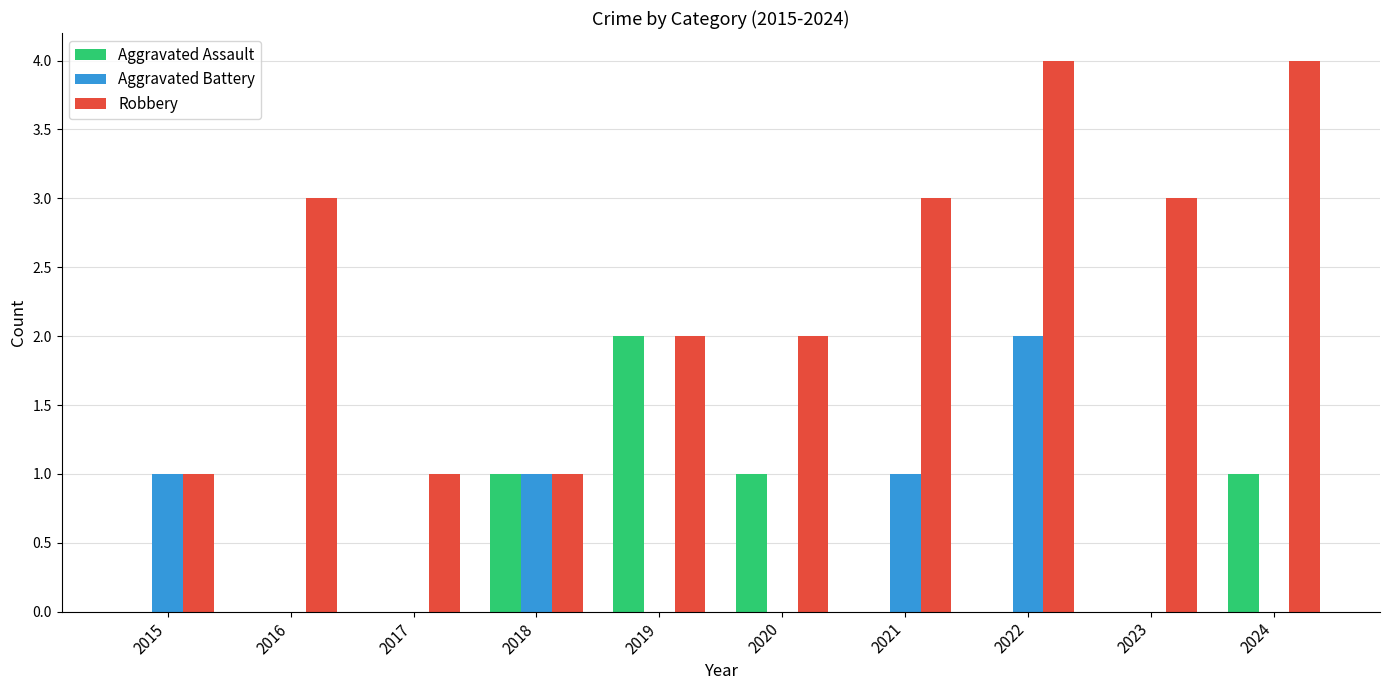

Is the value of Aggravated Assault at 2023 greater than the value of Robbery at 2017?

No